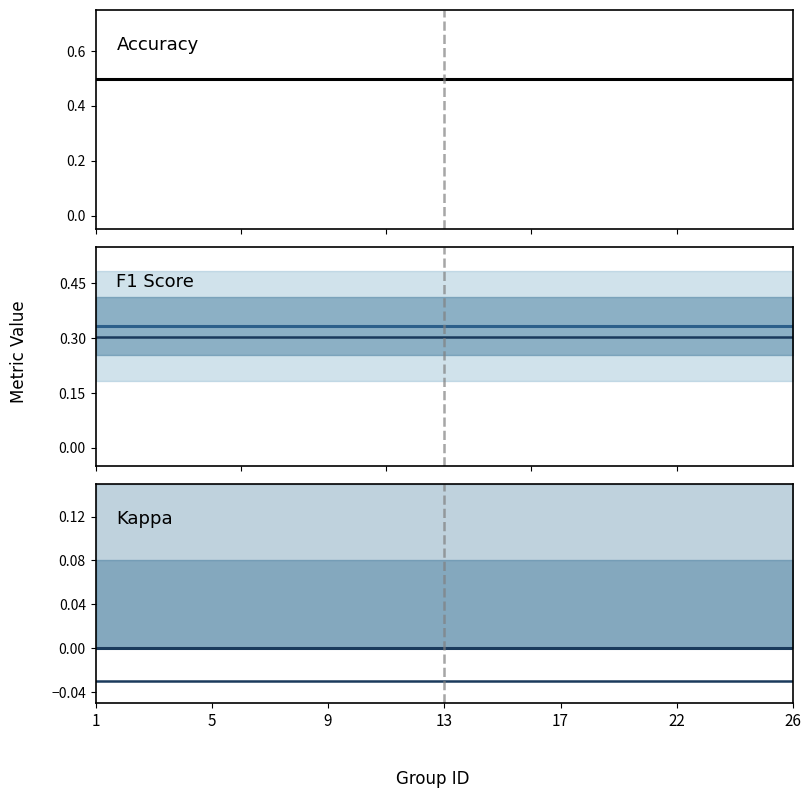

How many categories are shown in the chart?

25